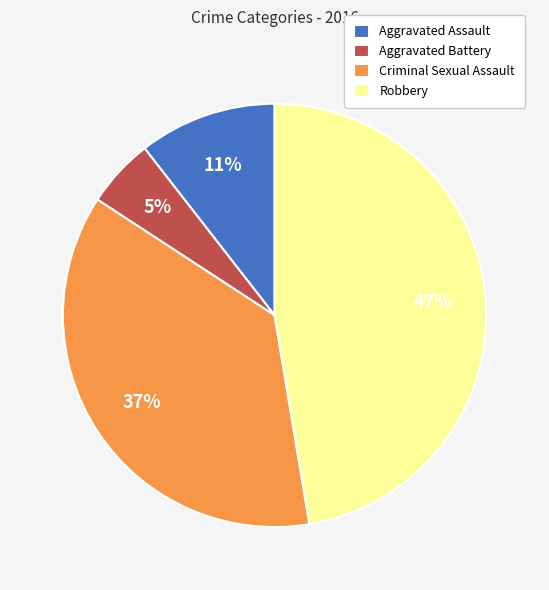

Rank the categories by value from lowest to highest.

Aggravated Battery, Aggravated Assault, Criminal Sexual Assault, Robbery